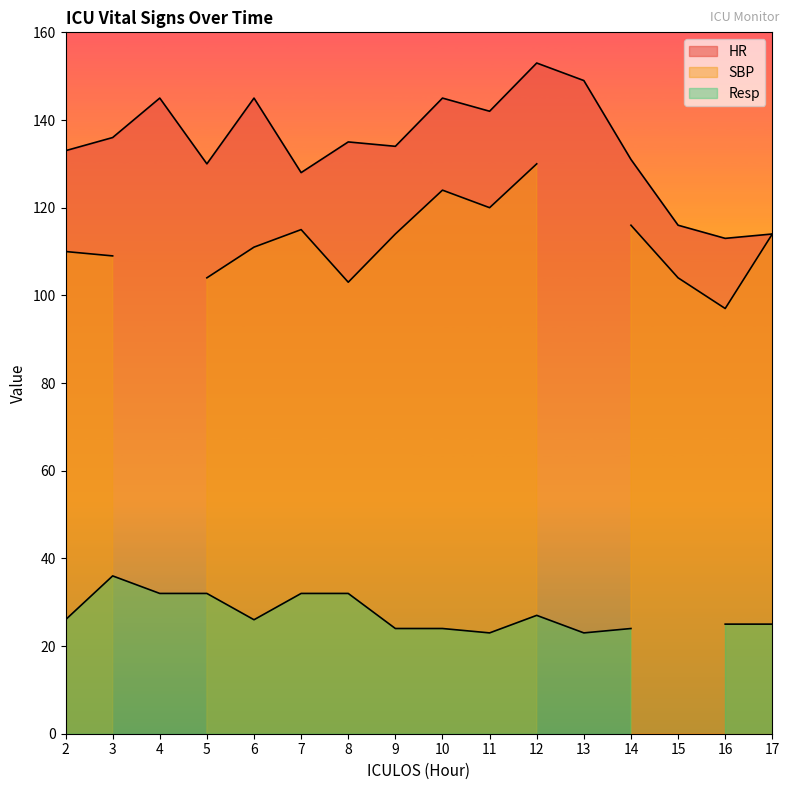

True or false: Resp and HR cross at least once.

False